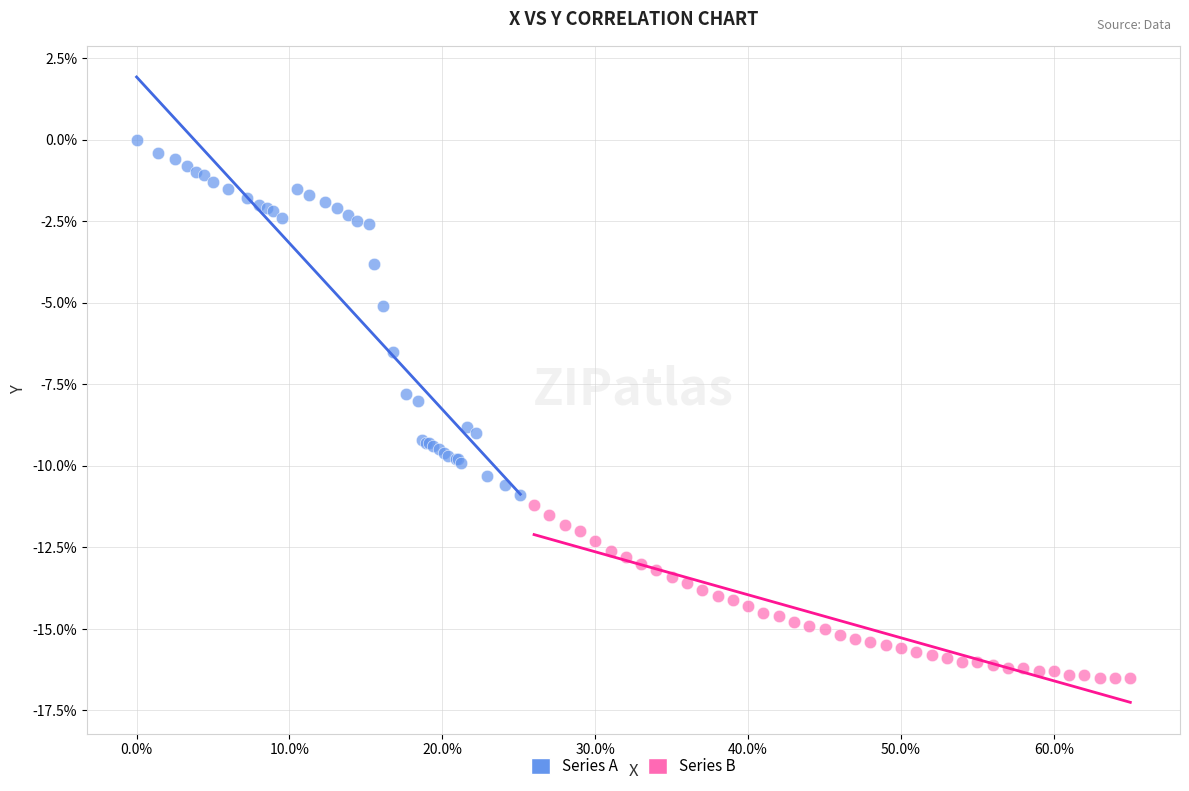

Which series contains the lowest Y value?

Series B